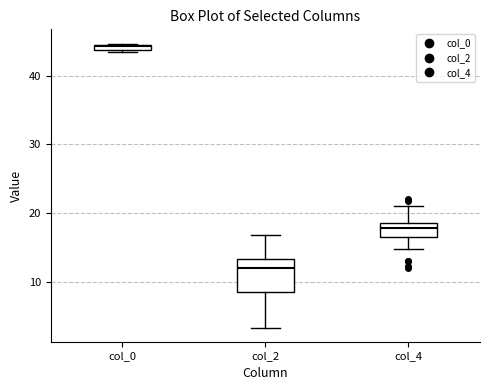

Where is the upper edge of the box for col_0 on the y-axis? The values are not printed on the chart, so give them approximately, as read against the axis.

45